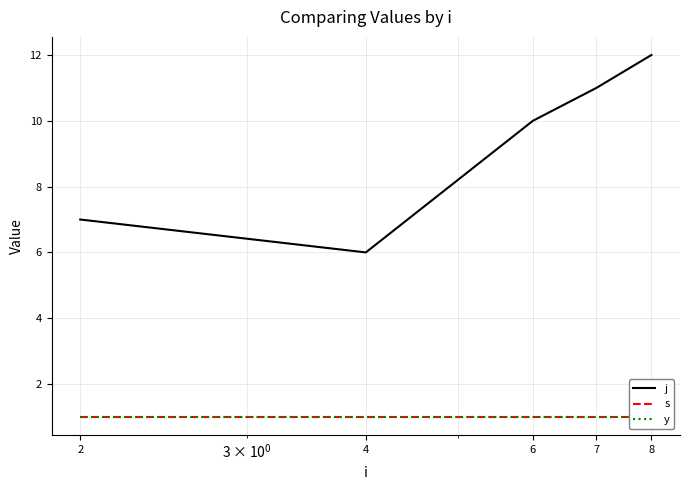

Reading left to right, extract all data points from this chart.

j: 2=7	4=6	6=10	7=11	8=12
s: 2=1	4=1	6=1	7=1	8=1
y: 2=1	4=1	6=1	7=1	8=1